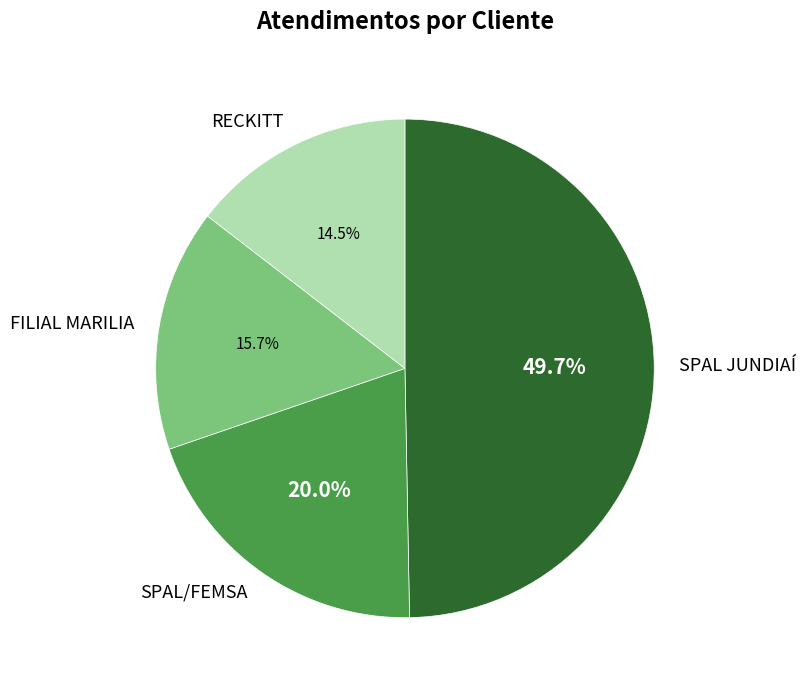

What is the ratio of the value at SPAL JUNDIAÍ to the value at SPAL/FEMSA?

2.5